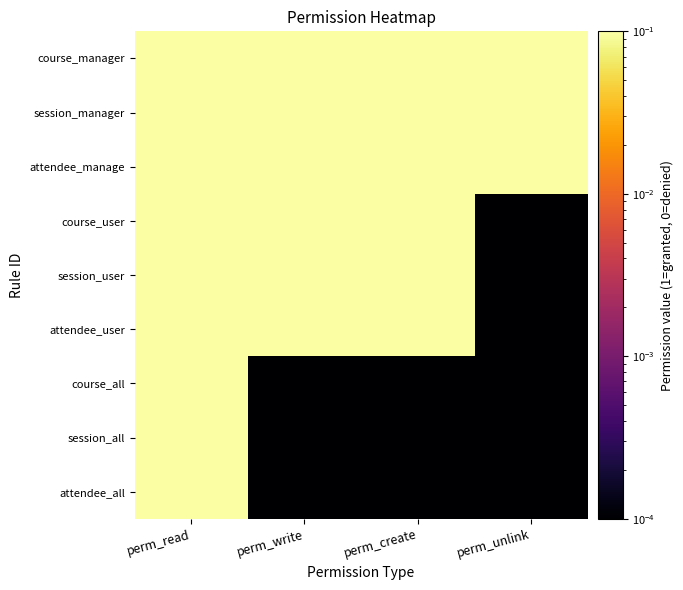

What is the maximum value shown in the chart?

0.1